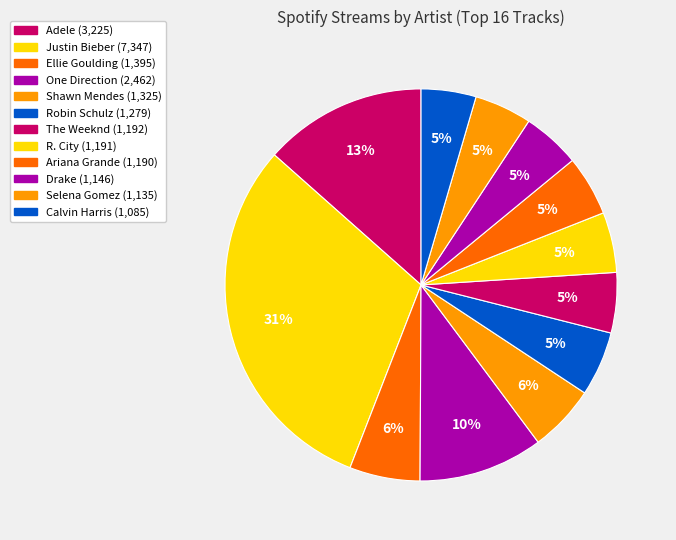

Approximately how many times larger is the value at Justin Bieber compared to Drake?

6.4